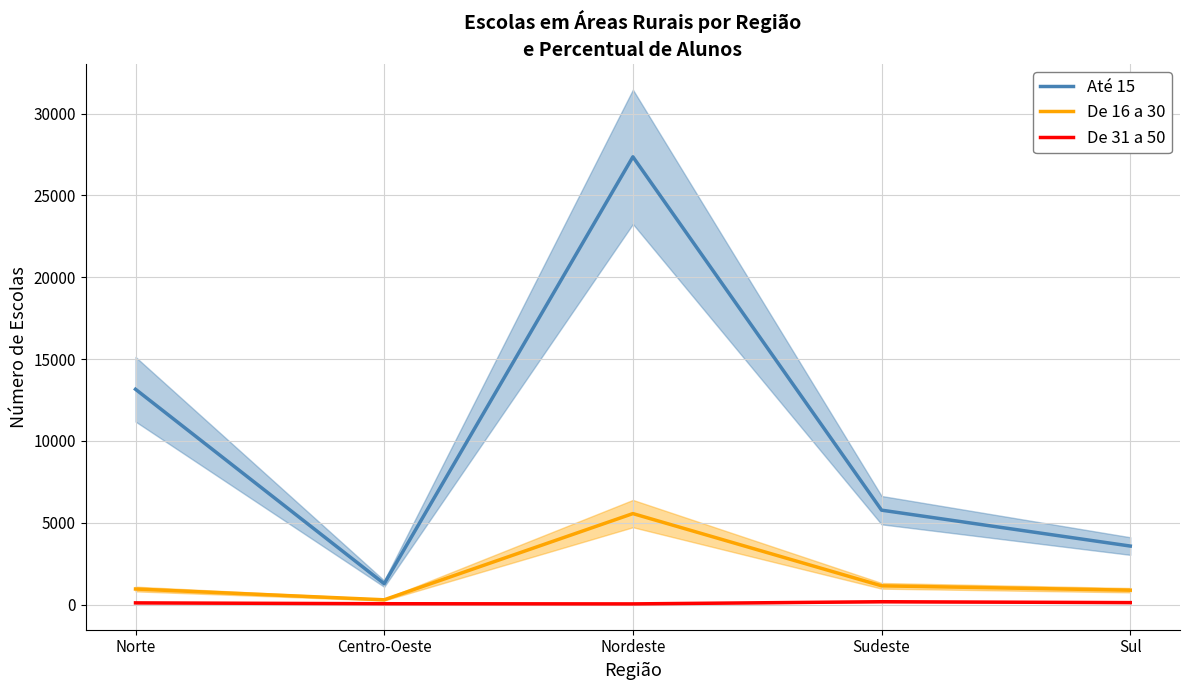

Which category has the highest value across all series?

Nordeste